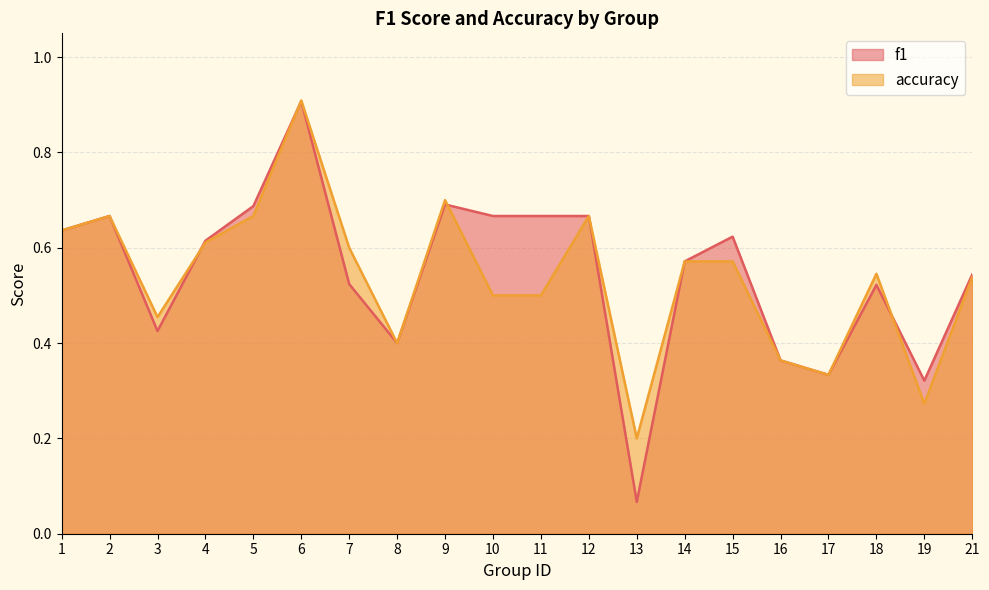

At which category is the sum across all series the highest?

6